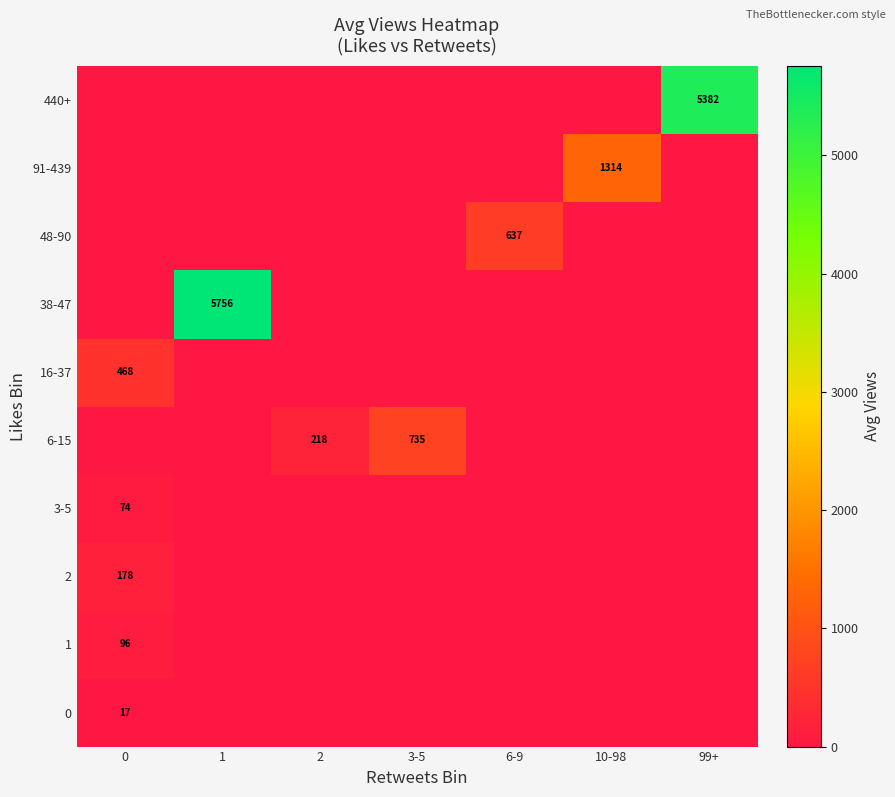

Count the number of categories in the chart.

7